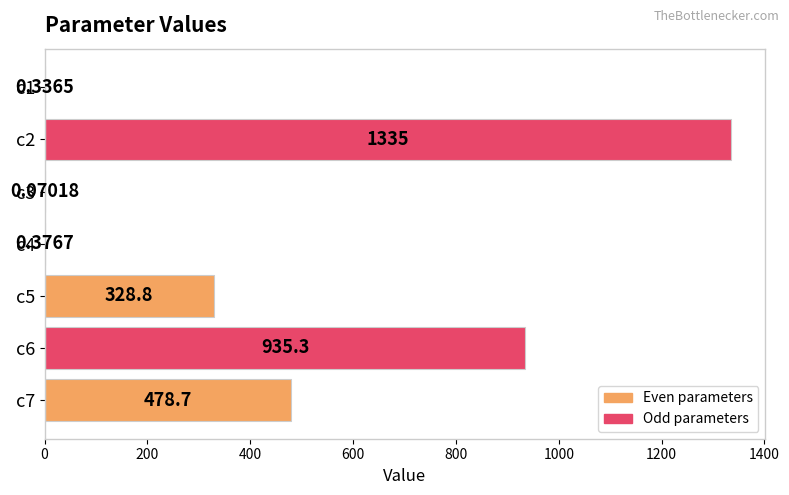

What is the greatest value displayed?

1334.8